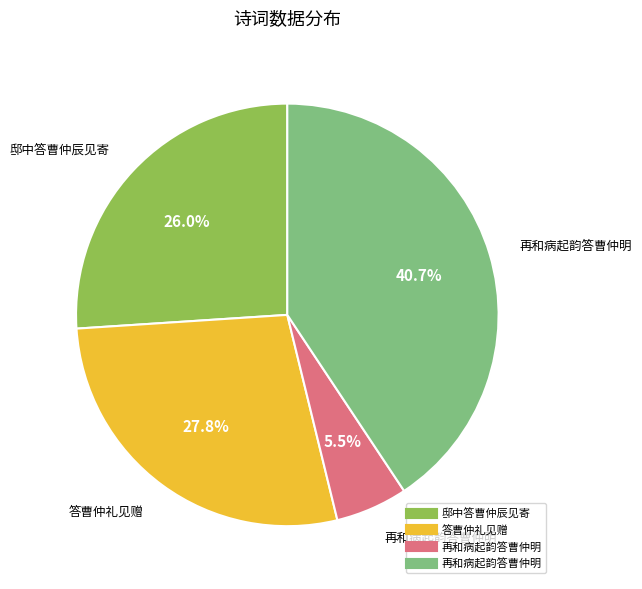

Is there a majority slice in this chart?

No